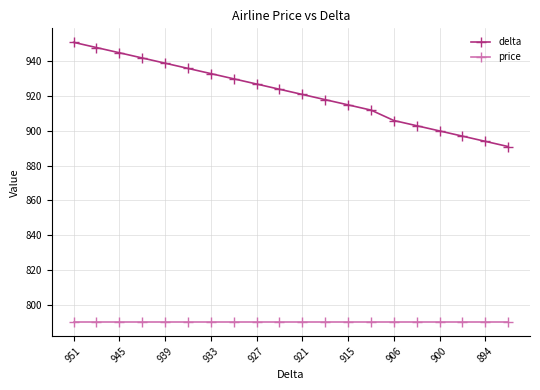

Which series has the largest range (max minus min)?

delta